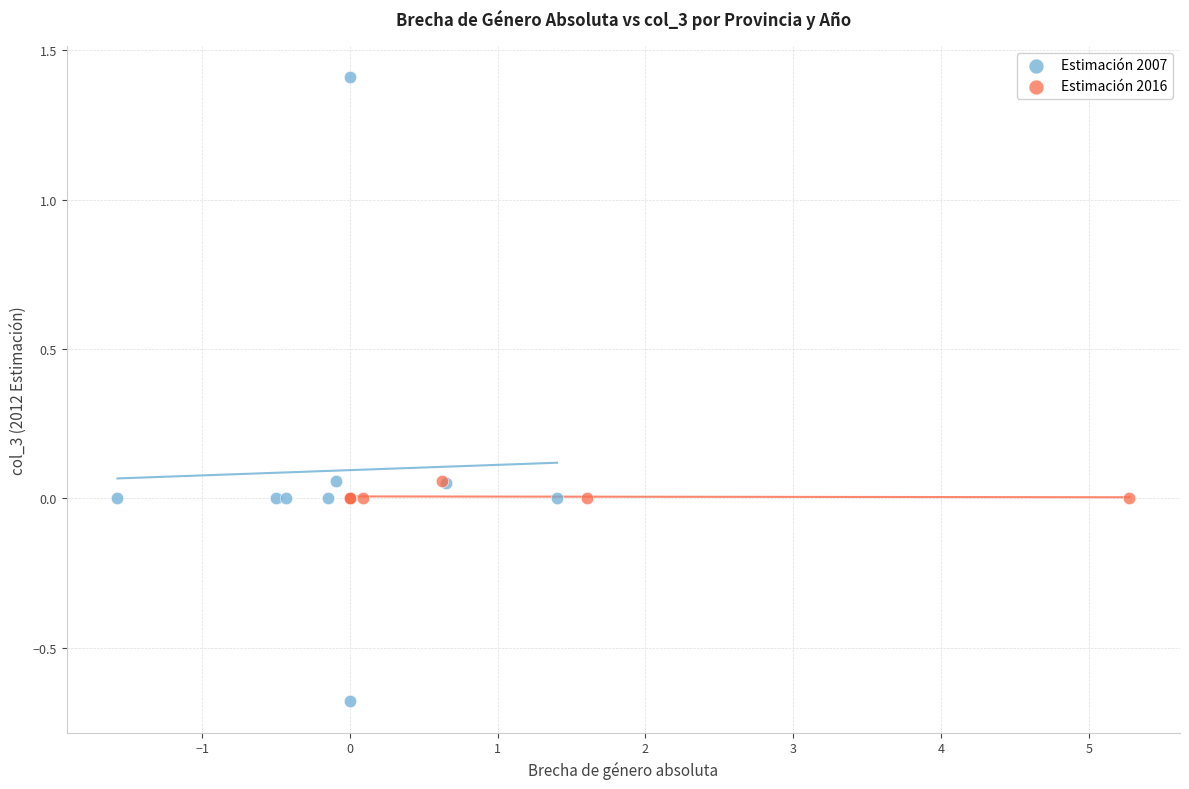

Which series reaches the maximum Y coordinate?

Estimación 2007